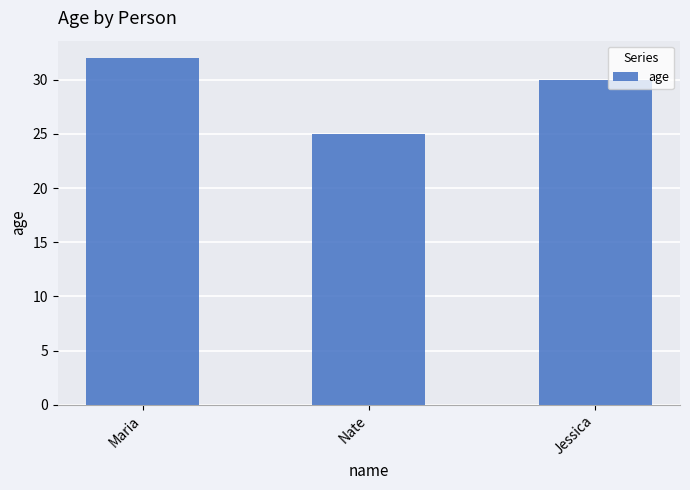

The value at Maria is 32. True or false?

True